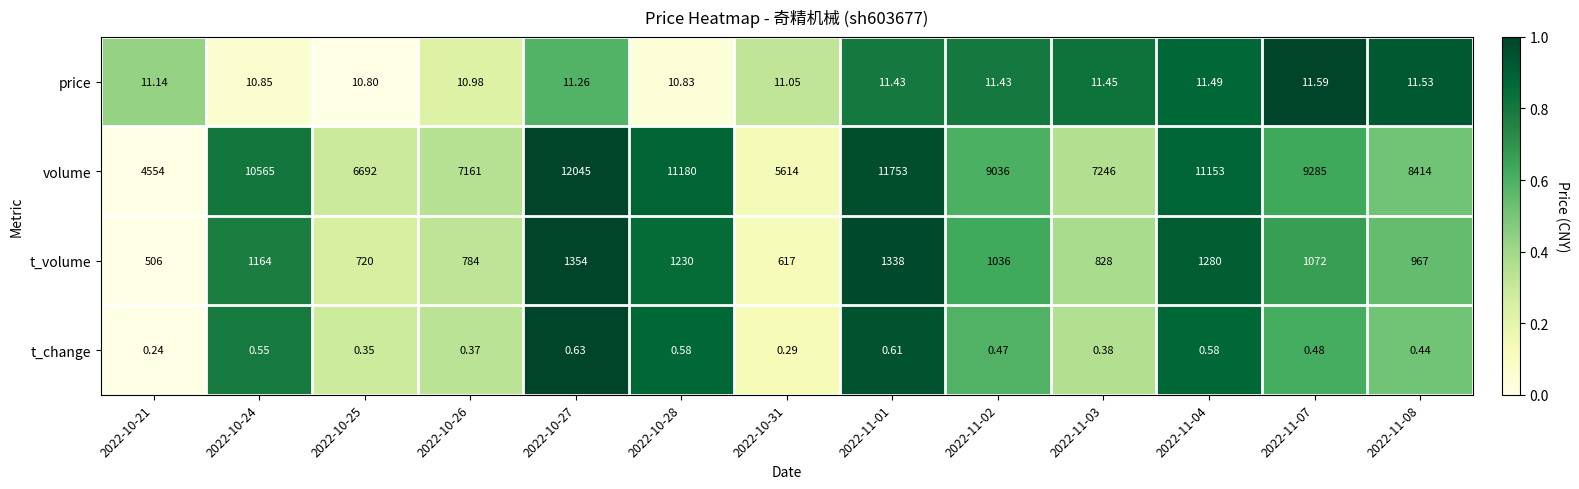

Which series has the widest spread of values?

volume